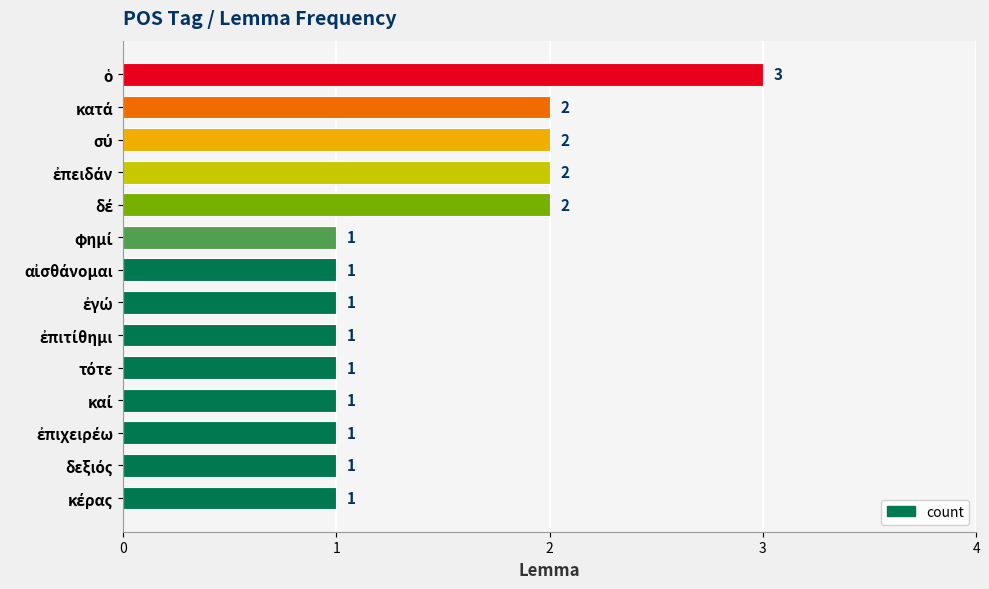

What is the smallest value displayed?

1